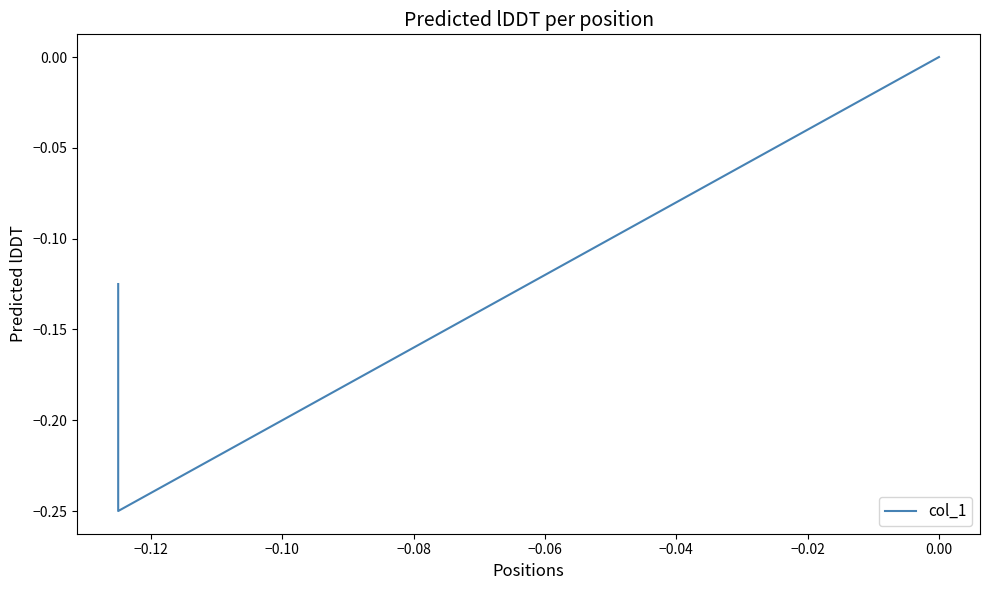

Reading left to right, what are all the values shown in this chart?

-0.1	-0.2	0.0